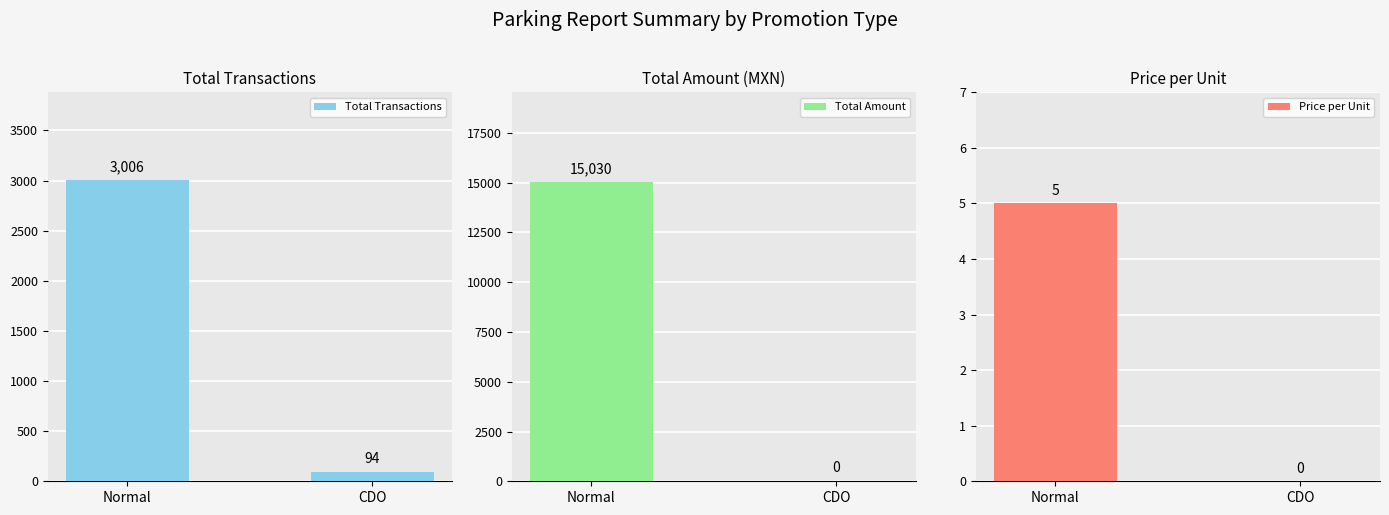

Which series has the largest total across all categories?

Total Amount